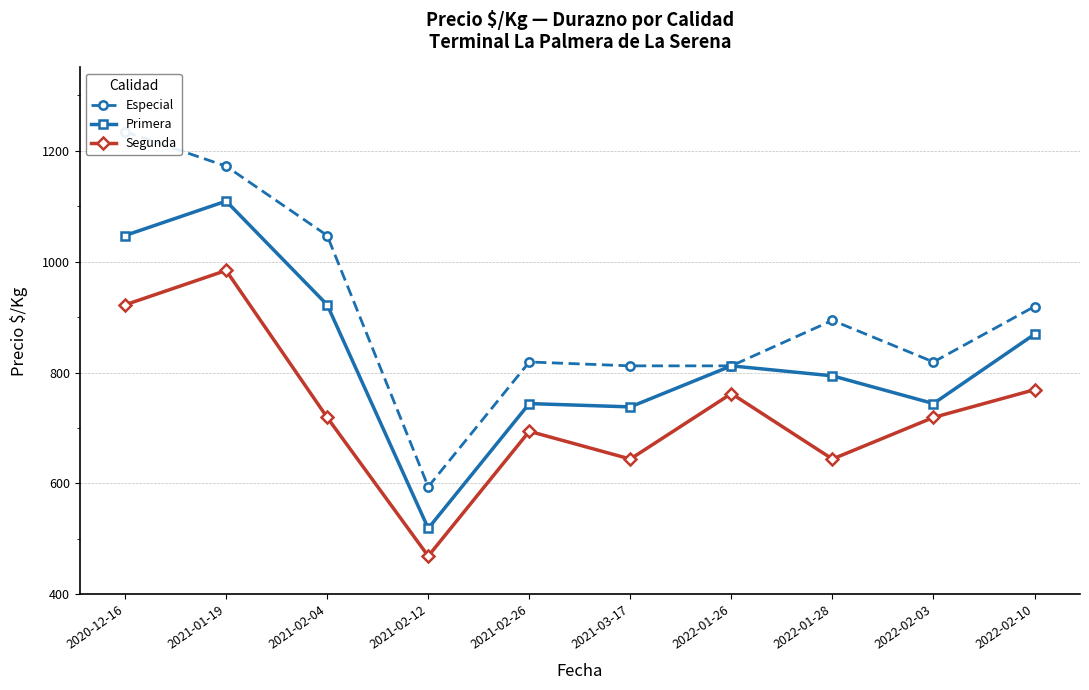

How many lines are shown in the chart?

3